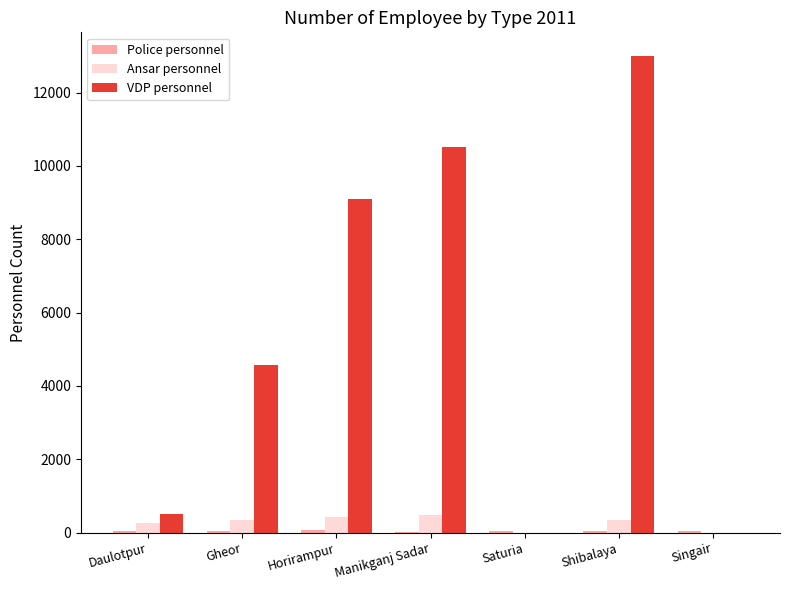

Between Saturia and Shibalaya, which series saw the biggest shift?

VDP personnel